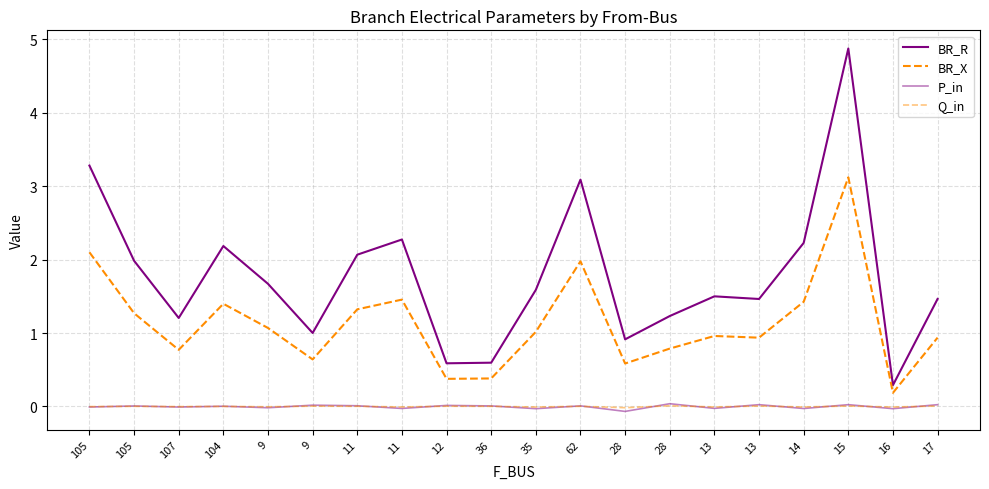

What is the total value across all series at 36?

1.0